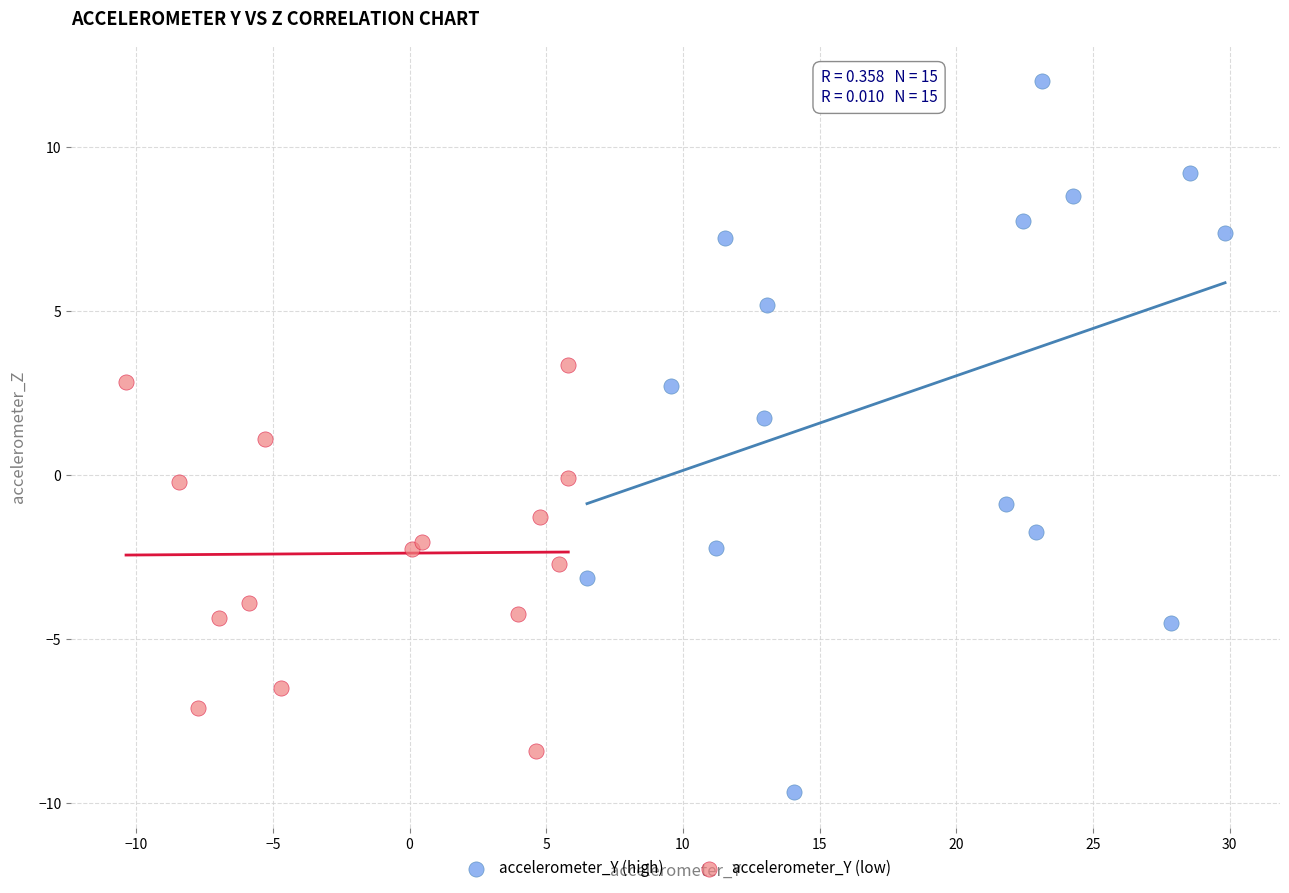

What are all the series names shown in the legend?

accelerometer_Y (high), accelerometer_Y (low)